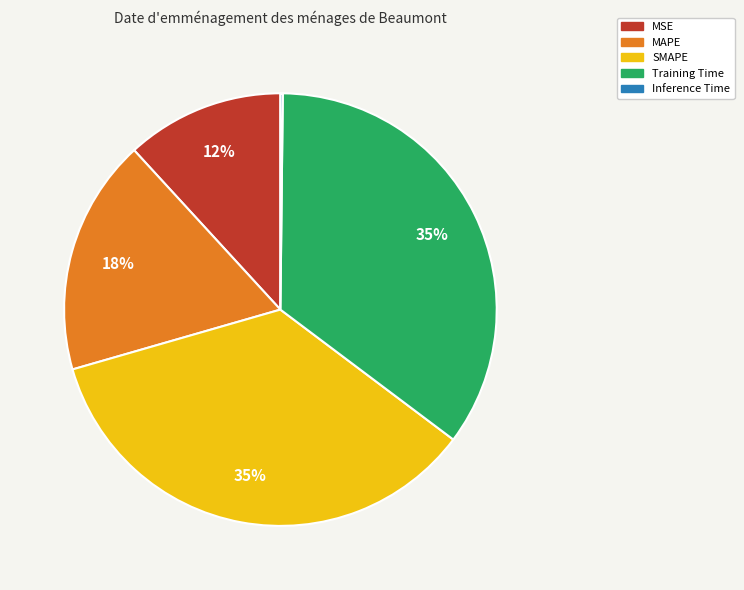

To the nearest percent, what is the difference between the largest and smallest slice percentages?

35%